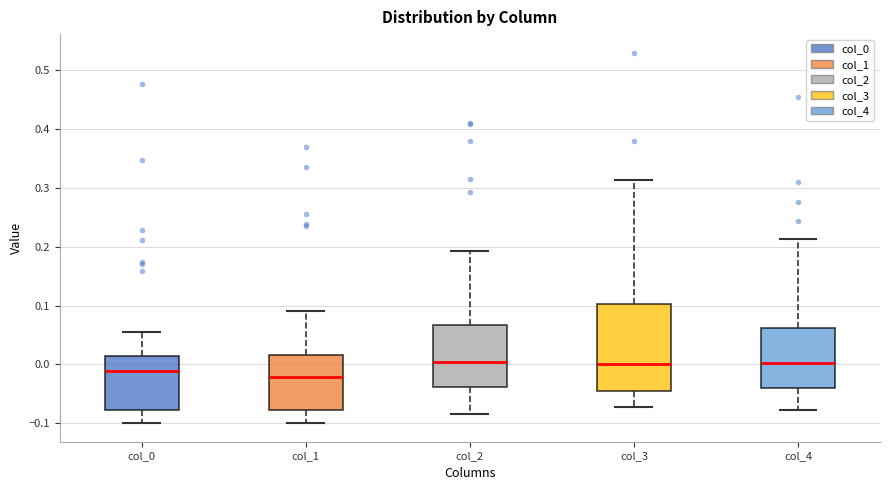

Reading left to right, transcribe this box plot: for each box, give where its median line is, the range the box spans, and where its two whiskers end, as read against the y-axis. The values are not printed on the chart, so give them approximately, as read against the axis.

col_0: median -0.01, box -0.08 to 0.01, whiskers -0.10 to 0.05
col_1: median -0.02, box -0.08 to 0.02, whiskers -0.10 to 0.09
col_2: median 0.00, box -0.04 to 0.07, whiskers -0.08 to 0.19
col_3: median 0.00, box -0.05 to 0.10, whiskers -0.07 to 0.31
col_4: median 0.00, box -0.04 to 0.06, whiskers -0.08 to 0.21